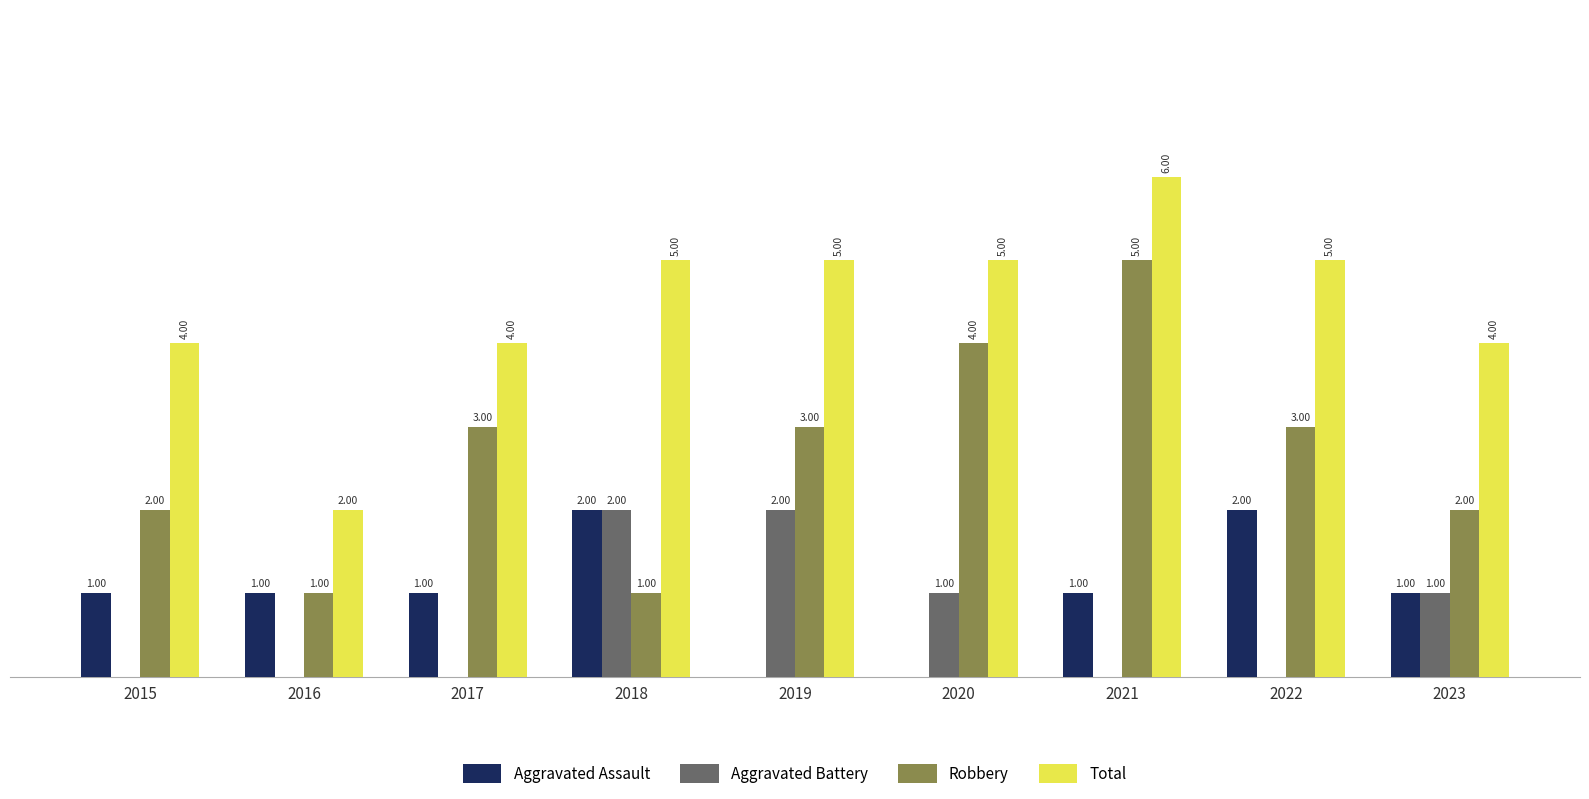

Between 2015 and 2023, which series saw the biggest shift?

Aggravated Battery